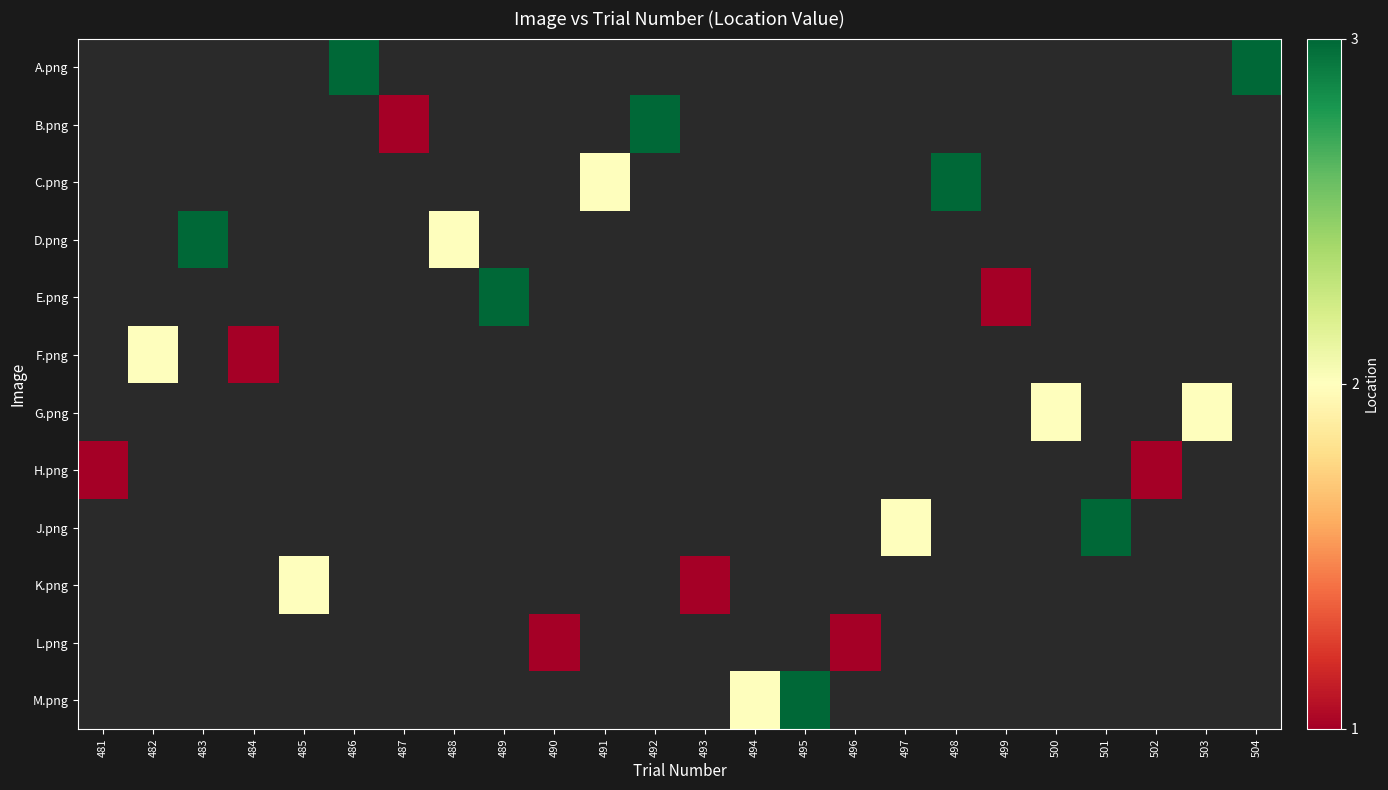

Is the value of G.png at 502 greater than the value of C.png at 502?

No